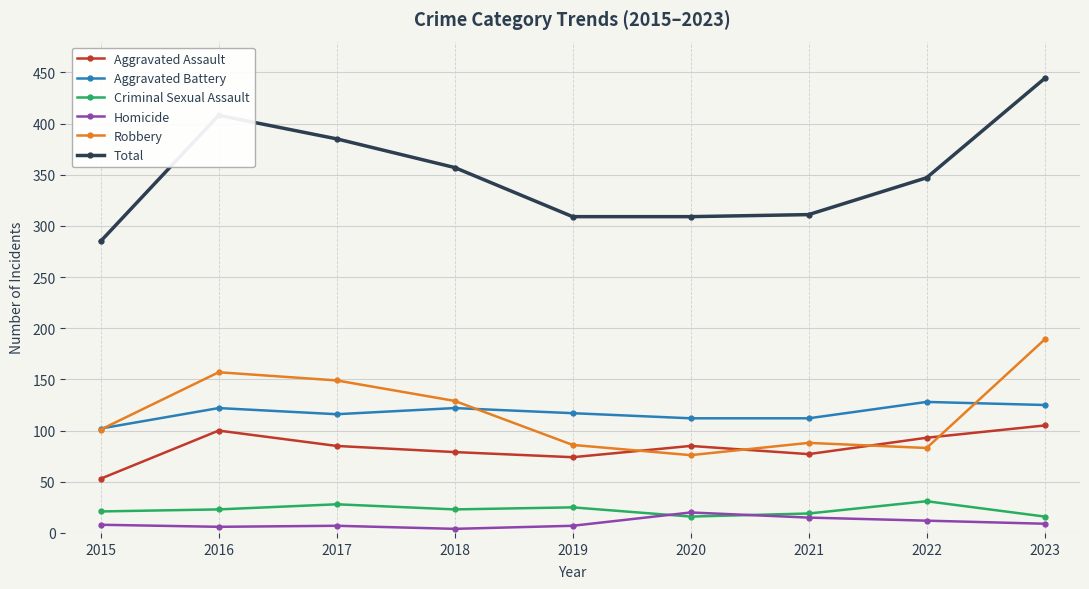

At which category does Aggravated Battery reach its first local peak?

2016